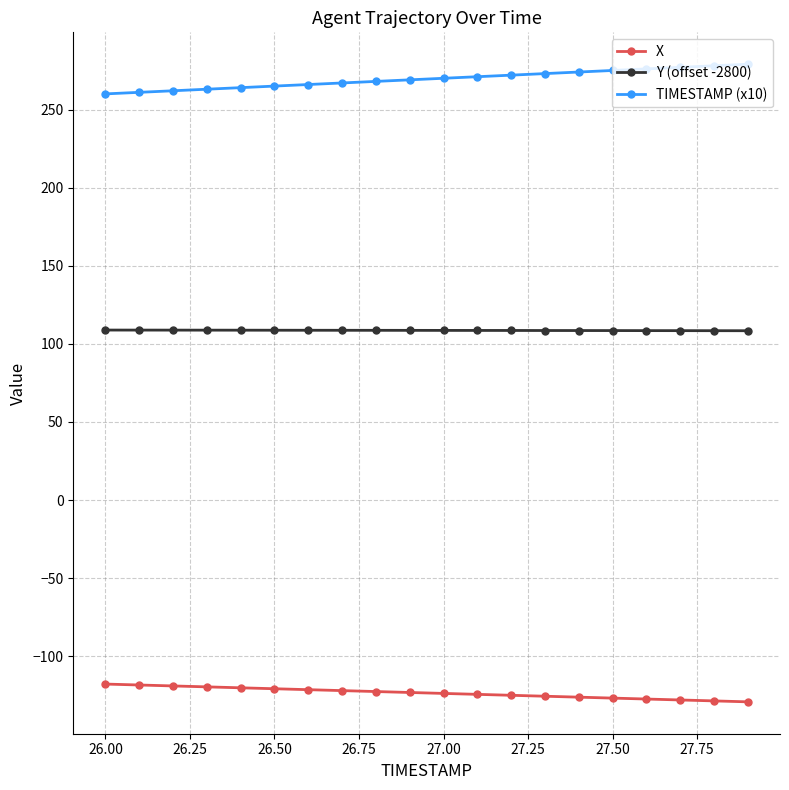

Rank the series by their maximum value, from lowest to highest.

X, Y (offset -2800), TIMESTAMP (x10)